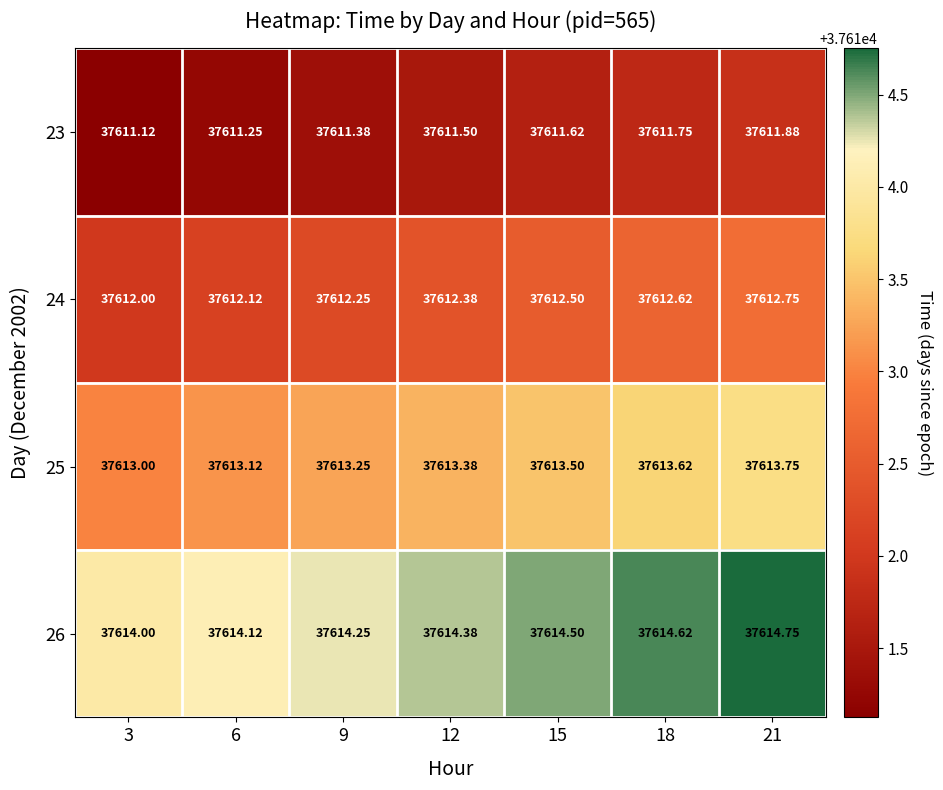

Is the value of 24 at 9 greater than the value of 25 at 18?

No